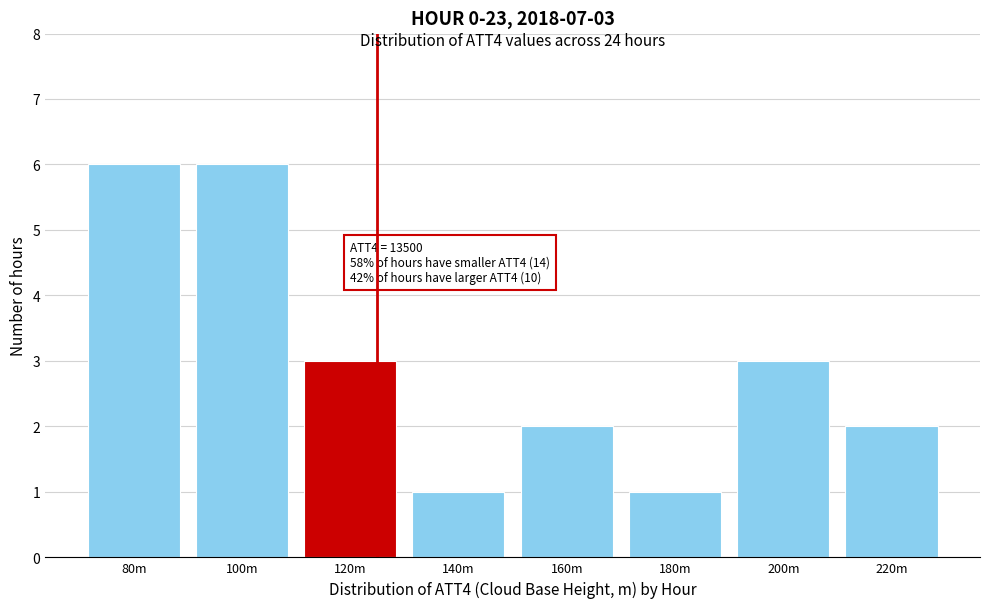

Reading left to right, list all the values displayed in this chart.

6	6	3	1	2	1	3	2